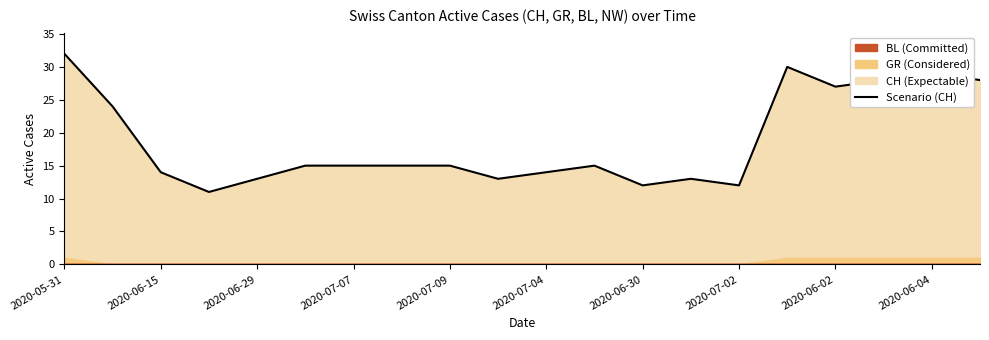

What is the label of the 15th point from the right?

2020-07-04